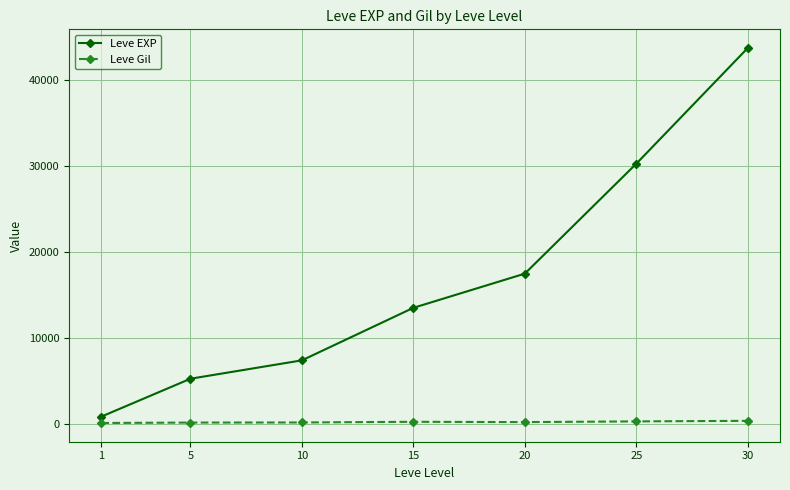

Where does the Leve Gil series first go above 214?

15